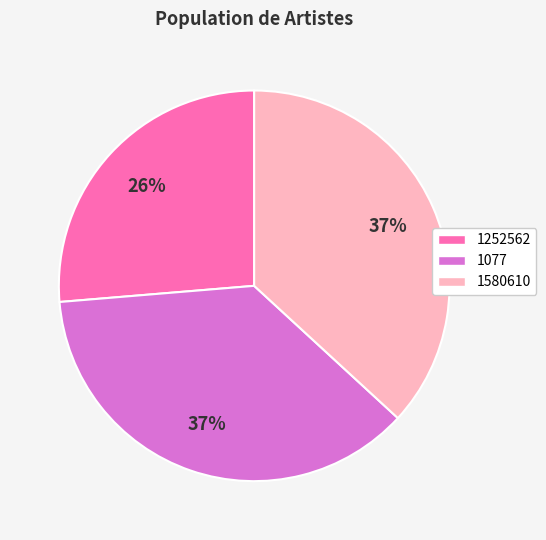

To the nearest percent, what is the average slice percentage?

33%